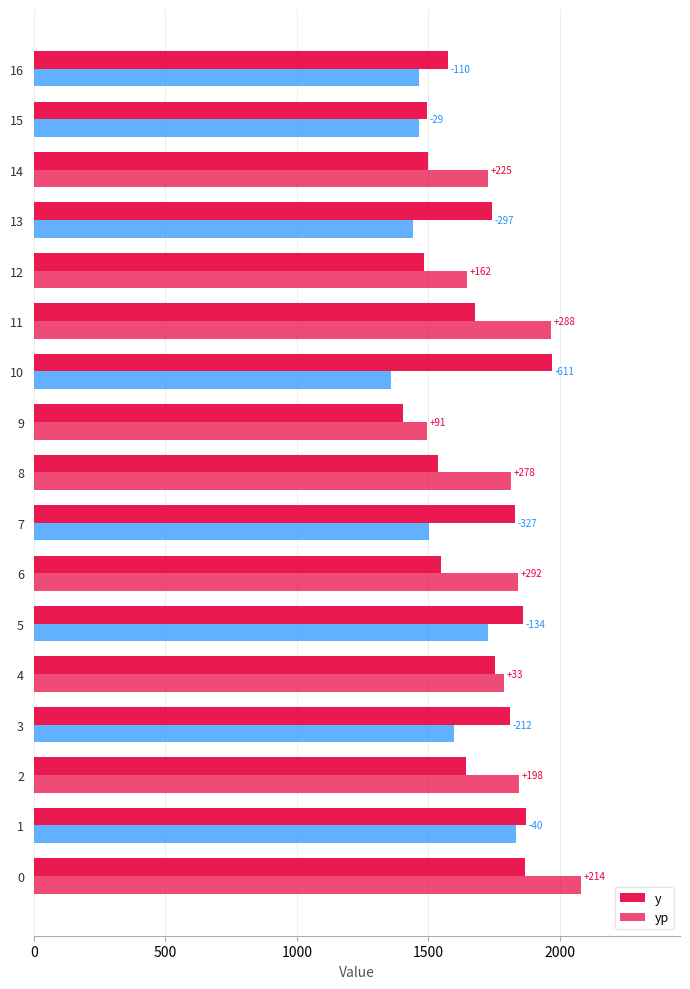

What is the label of the 15th bar from the left?

14